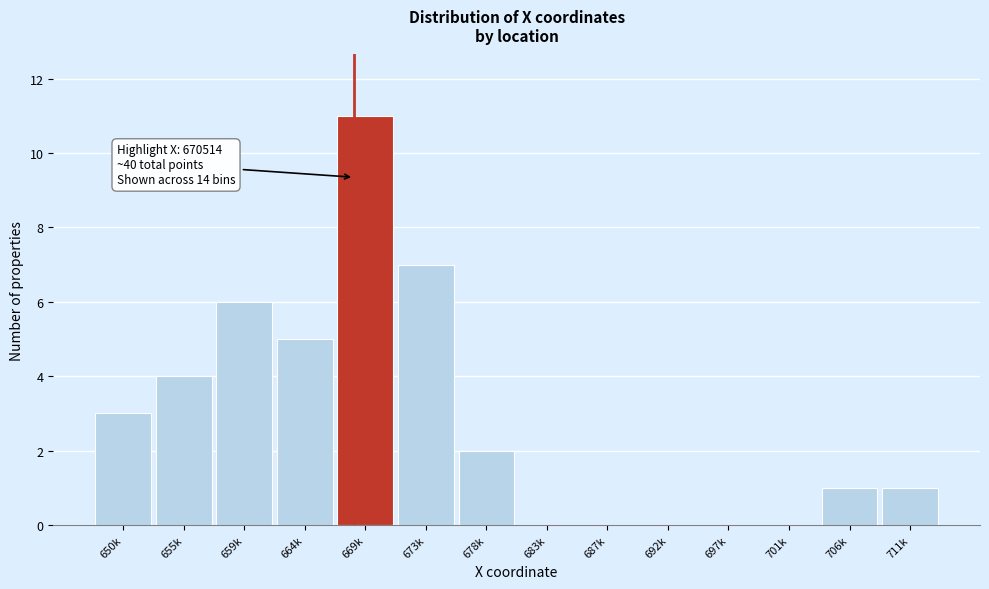

Reading left to right, extract all data points from this chart.

650k=3	655k=4	659k=6	664k=5	669k=11	673k=7	678k=2	683k=0	687k=0	692k=0	697k=0	701k=0	706k=1	711k=1